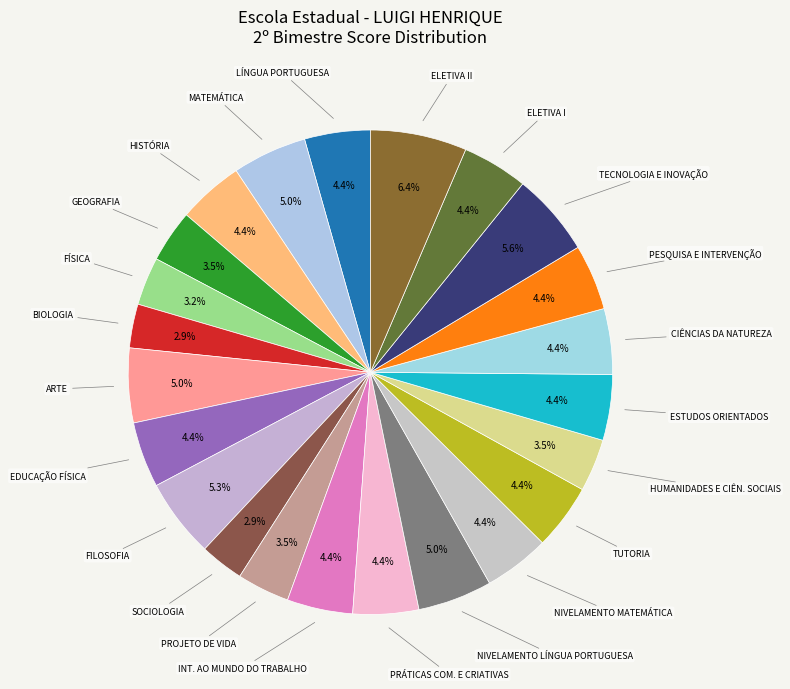

Count the number of slices in the pie.

23